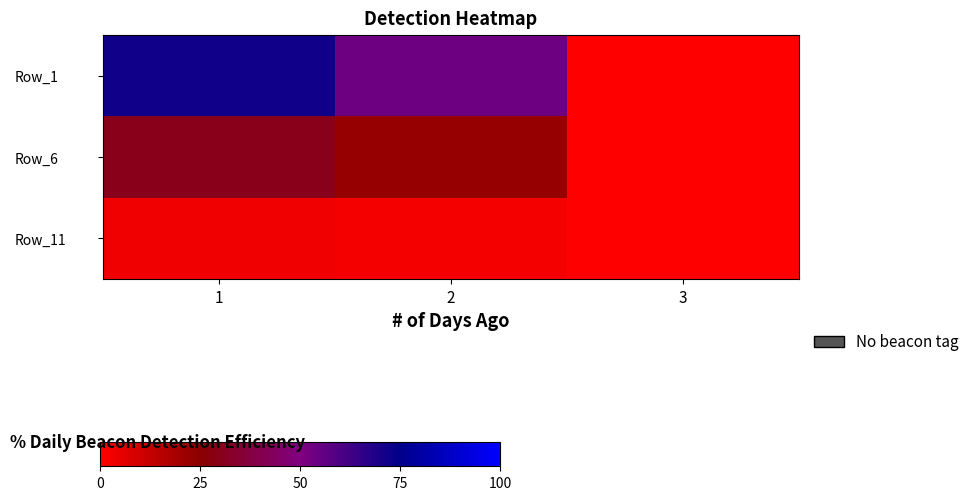

Reading left to right, extract all data points from this chart.

Row_1: 1=71.6	2=53.7	3=0.0
Row_6: 1=30.2	2=22.6	3=0.0
Row_11: 1=3.5	2=2.6	3=0.0